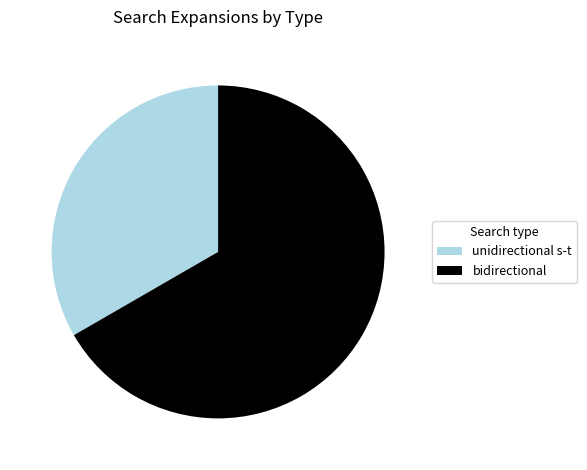

Is bidirectional the majority of the pie?

Yes